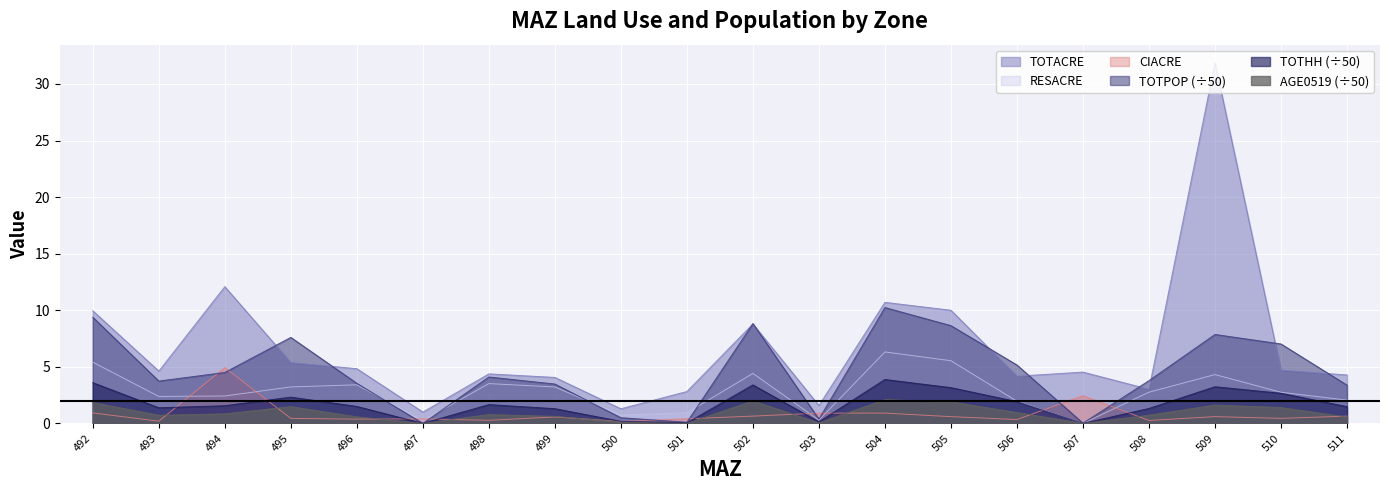

Reading left to right, what are all the values shown in this chart?

TOTACRE: 10.0	4.6	12.1	5.4	4.8	1.0	4.4	4.1	1.3	2.8	8.8	1.6	10.7	10.0	4.2	4.5	3.0	31.9	4.7	4.3
RESACRE: 5.4	2.4	2.4	3.2	3.4	0.2	3.5	3.2	0.7	0.9	4.4	0.3	6.3	5.5	2.0	0.0	2.8	4.3	2.8	2.1
CIACRE: 0.9	0.2	4.9	0.4	0.4	0.4	0.3	0.6	0.2	0.4	0.6	0.9	0.9	0.6	0.3	2.4	0.3	0.6	0.4	0.6
TOTPOP: 9.4	3.7	4.5	7.6	3.5	0.0	4.1	3.5	0.5	0.1	8.8	0.4	10.2	8.6	5.2	0.0	3.8	7.9	7.0	3.4
TOTHH: 3.6	1.4	1.6	2.3	1.5	0.0	1.7	1.3	0.2	0.0	3.4	0.1	3.9	3.2	1.9	0.0	1.3	3.2	2.7	1.5
AGE0519: 1.8	0.7	0.8	1.5	0.6	0.0	0.8	0.6	0.1	0.0	2.0	0.0	2.1	1.9	1.0	0.0	0.7	1.6	1.4	0.6